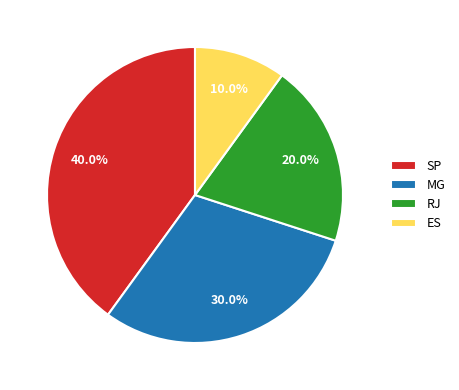

To the nearest percent, what portion does SP represent?

40%